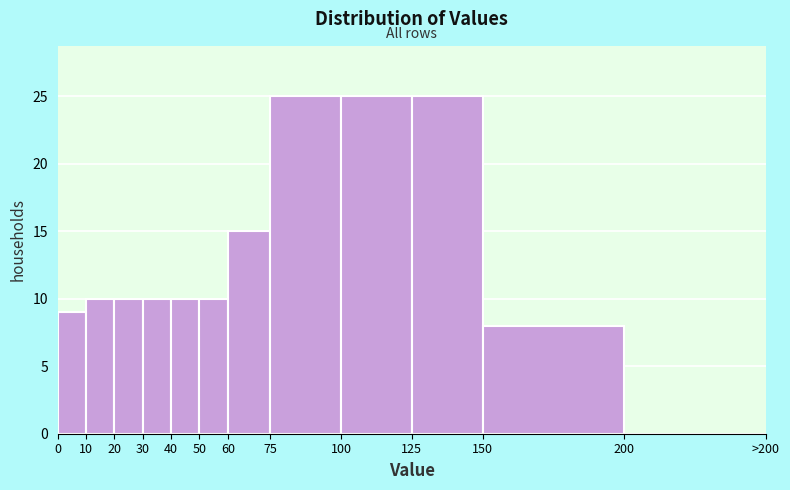

Reading left to right, transcribe all the data shown in this chart.

0=9	10=10	20=10	30=10	40=10	50=10	60=15	75=25	100=25	125=25	150=8	200=0